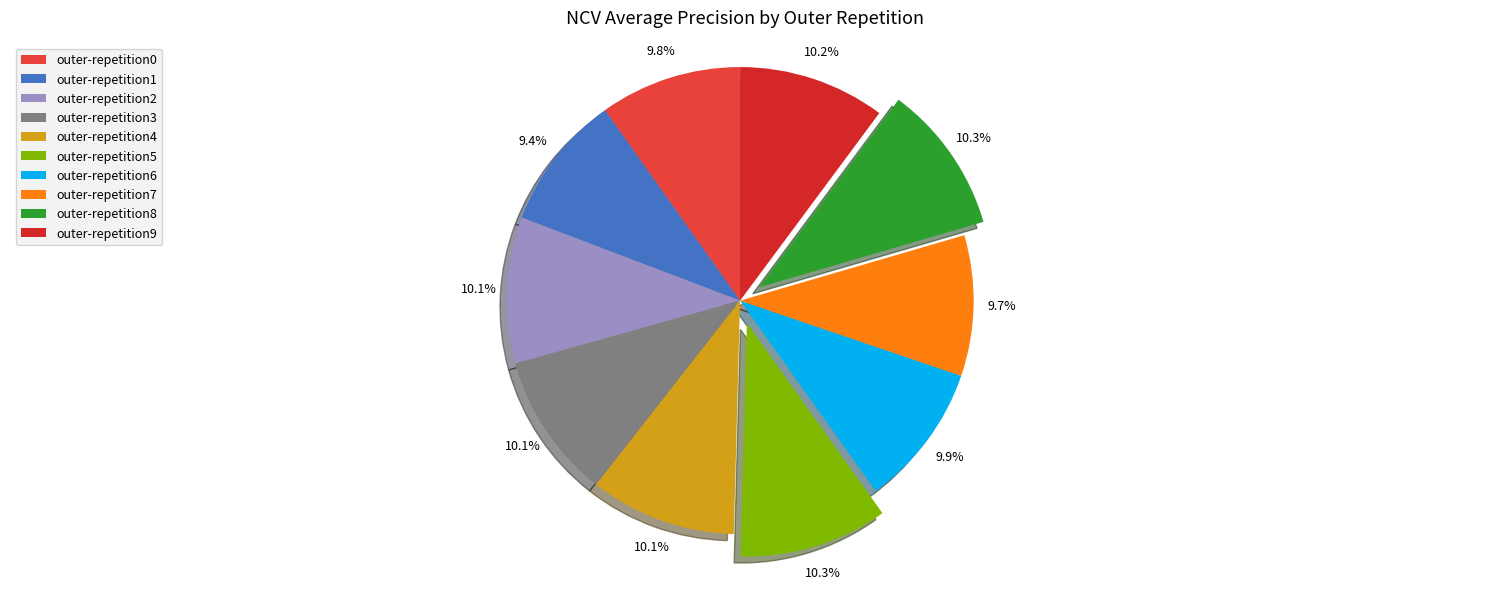

To the nearest percent, what percentage of the pie is outer-repetition7?

10%